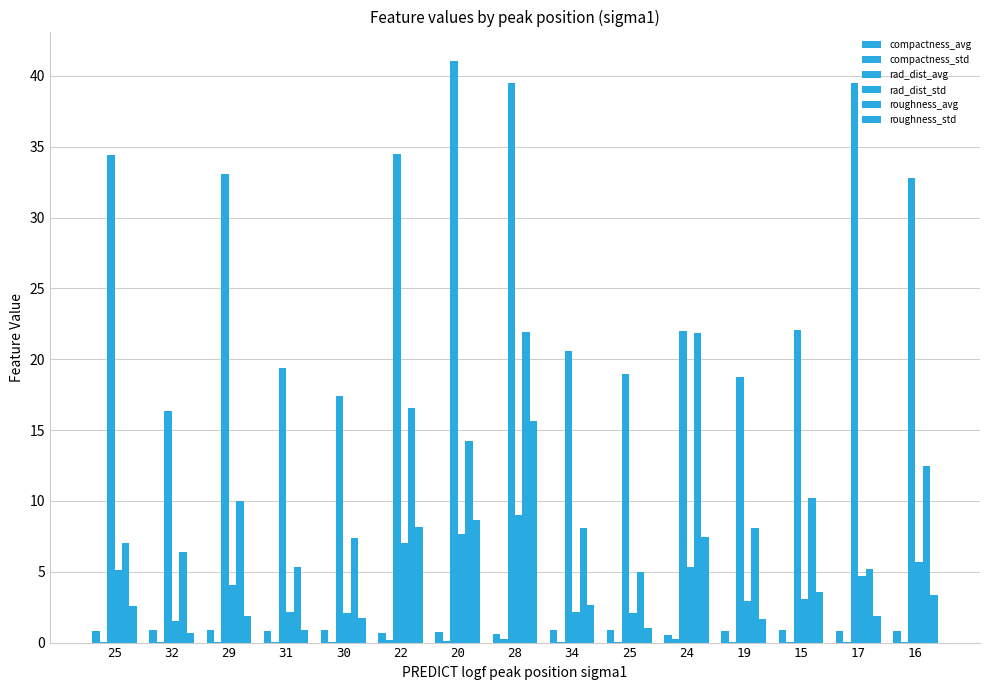

Rank the series at 17 from highest to lowest value.

rad_dist_avg, roughness_avg, rad_dist_std, roughness_std, compactness_avg, compactness_std